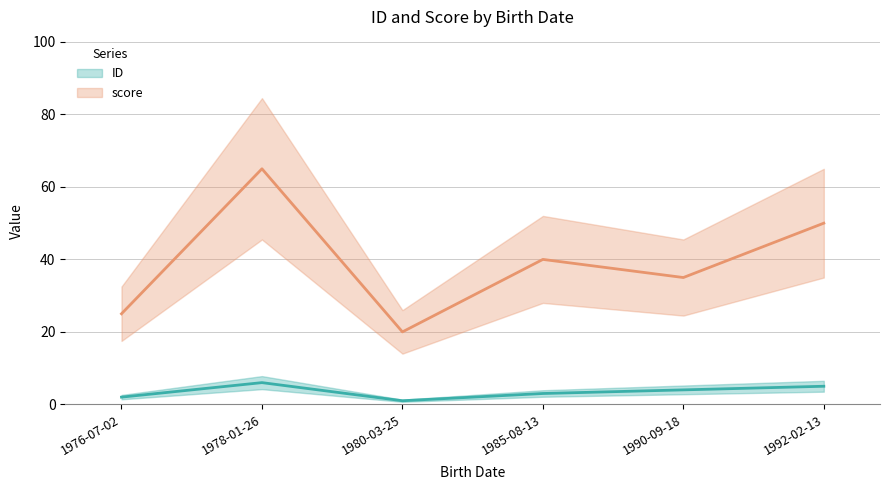

Read the score value at 1985-08-13, to the nearest 5.

40